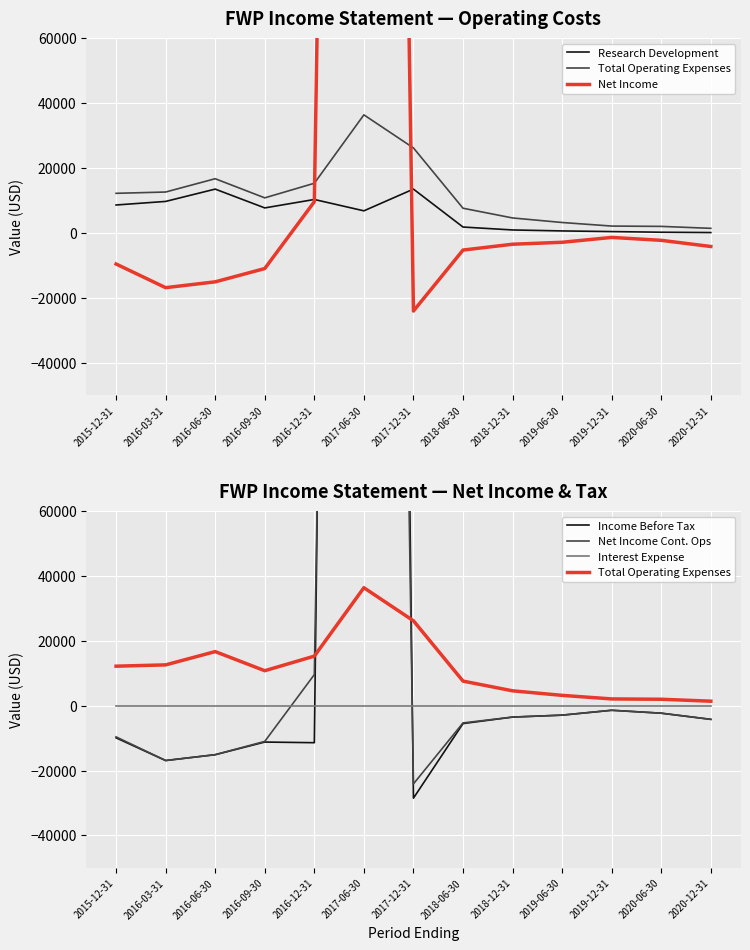

In Net Income, how many points are lower than both neighbors (excluding endpoints)?

2